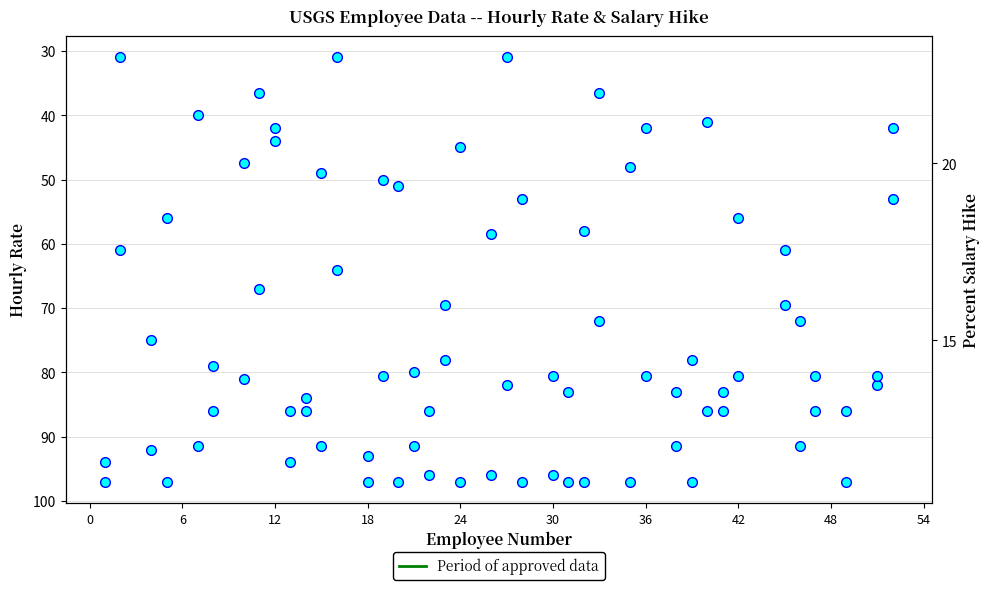

Is it true that HourlyRate equals 79 at 12?

False